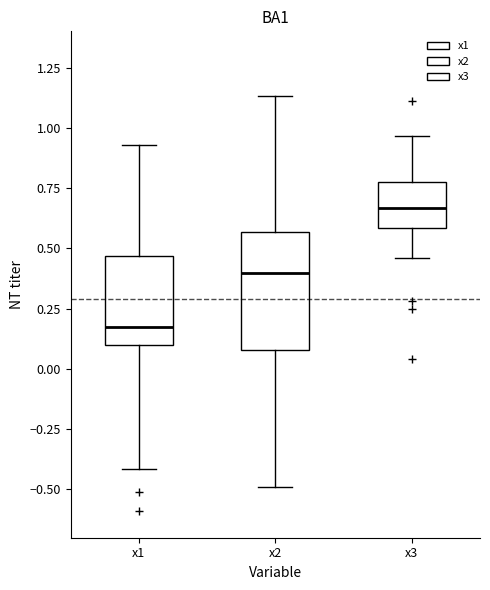

Reading left to right, transcribe this box plot: for each box, give where its median line is, the range the box spans, and where its two whiskers end, as read against the y-axis. The values are not printed on the chart, so give them approximately, as read against the axis.

x1: median 0.15, box 0.10 to 0.45, whiskers -0.40 to 0.95
x2: median 0.40, box 0.10 to 0.55, whiskers -0.50 to 1.15
x3: median 0.65, box 0.60 to 0.75, whiskers 0.45 to 0.95